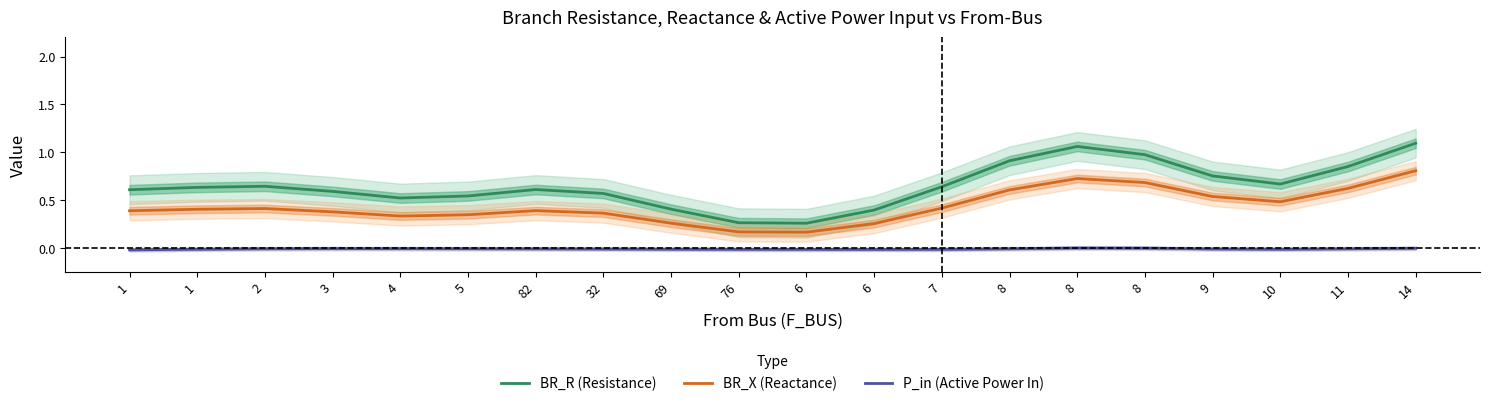

What is the value of the BR_R (Resistance) point at the 6th from the left?

0.5